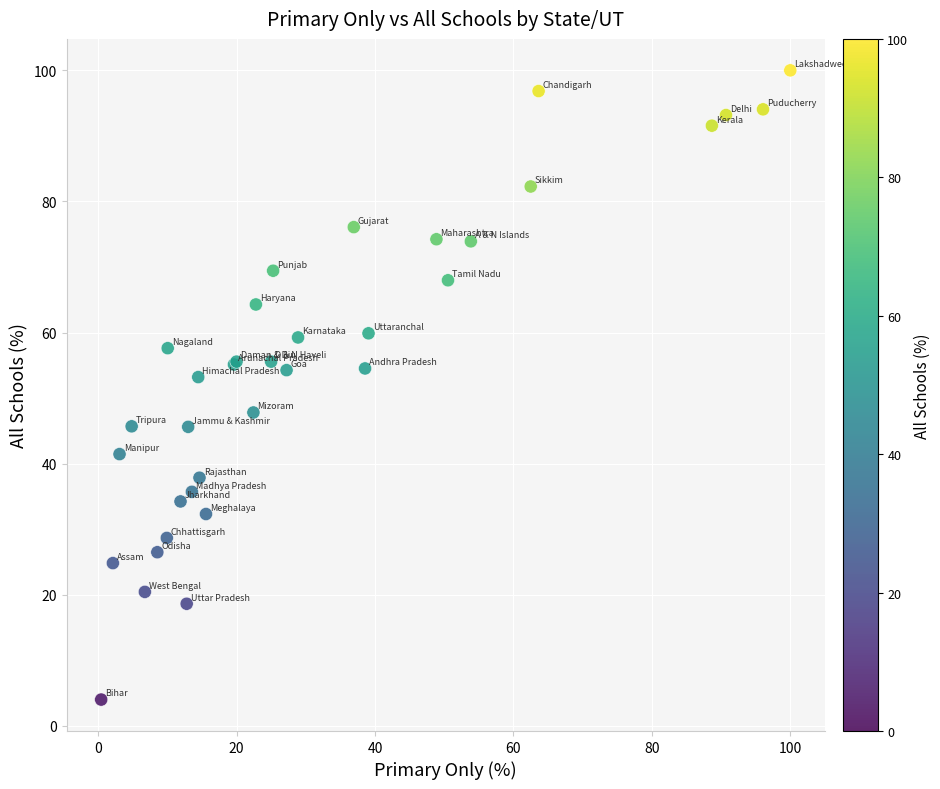

What Y value in the scatter plot is closest to 52?

53.2